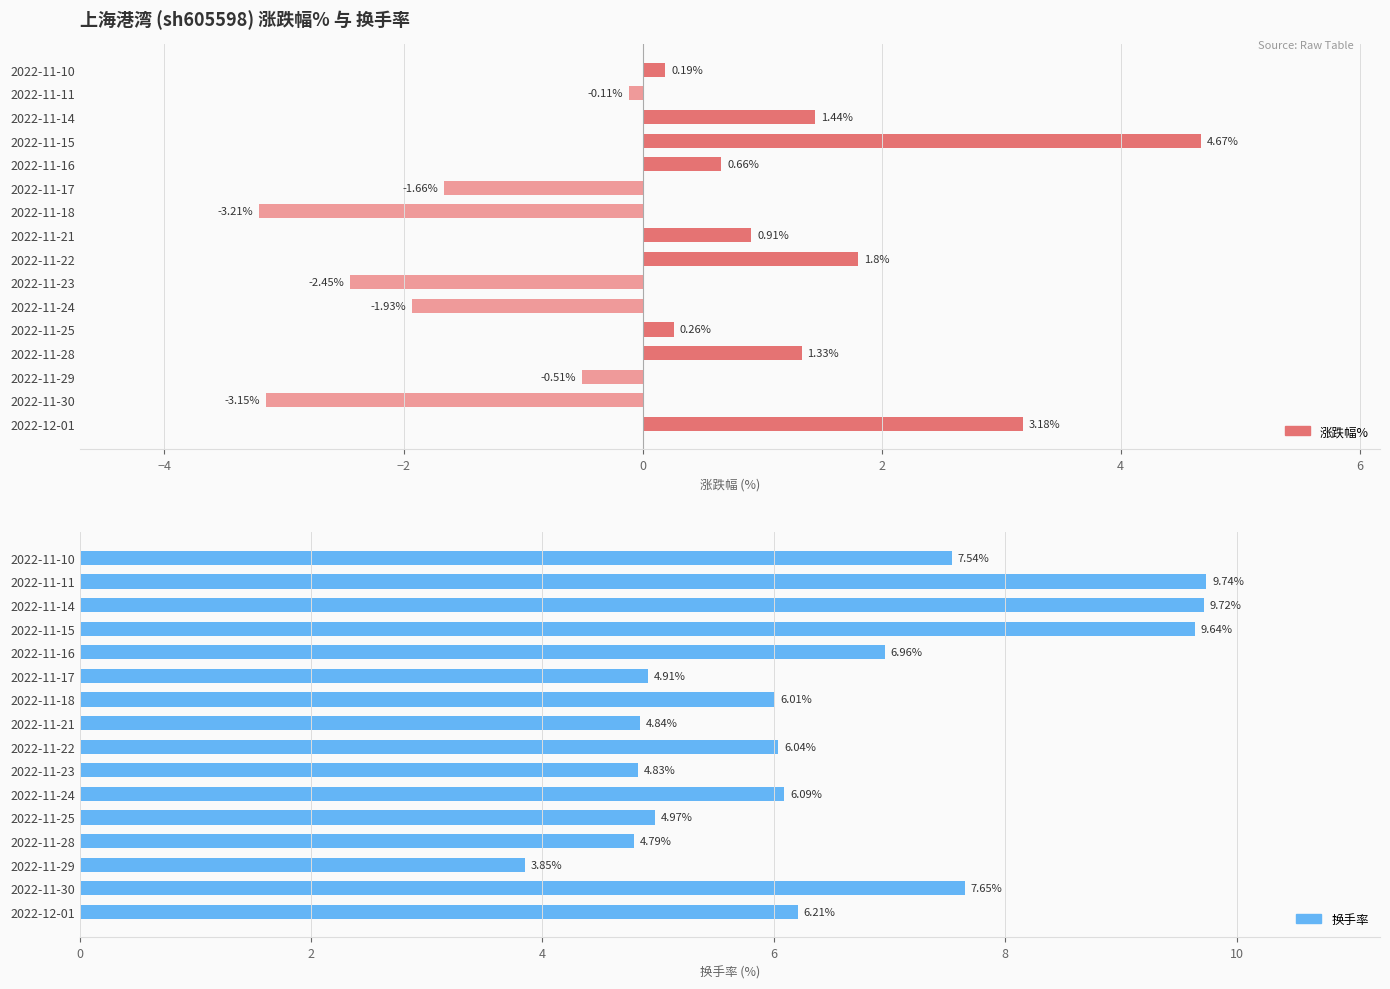

The value of 换手率 at 2022-11-25 is 5.0. True or false?

True